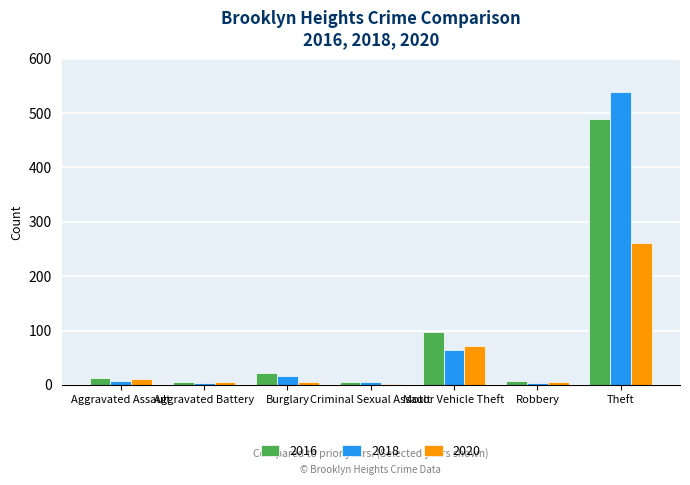

Which category has the highest value across all series?

Theft